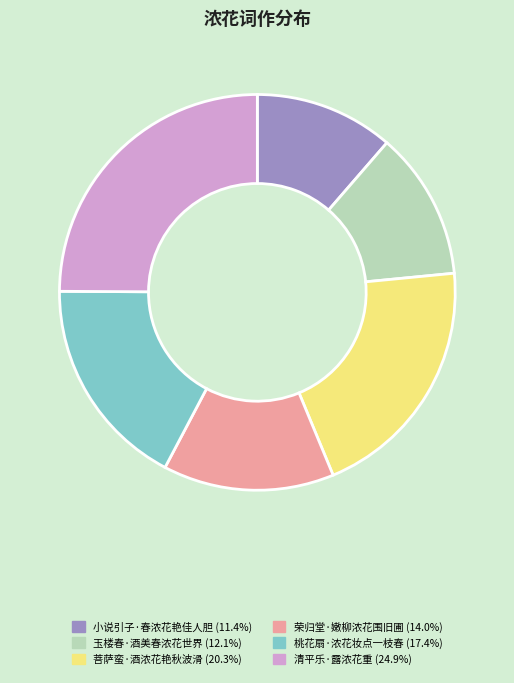

What is the largest slice in the pie chart?

清平乐·露浓花重